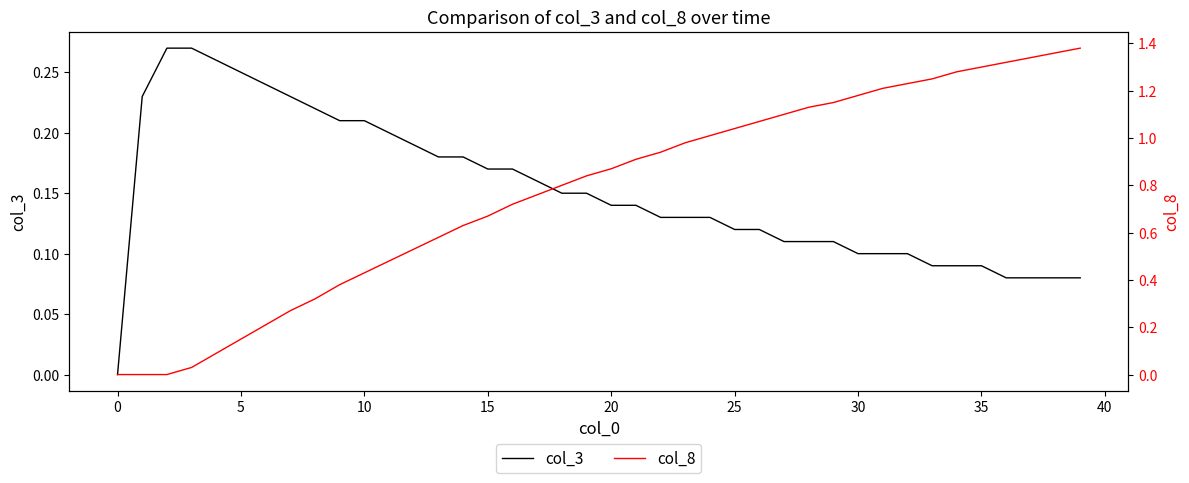

What is the value of the col_3 point at the 3rd from the left?

0.3